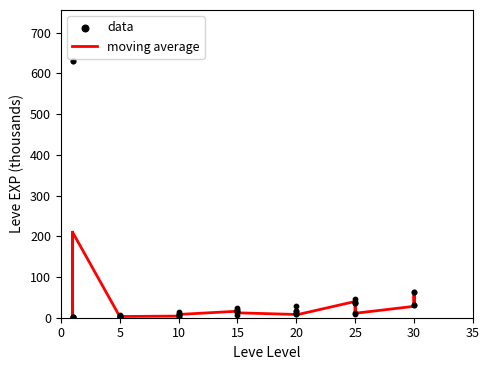

Which series reaches the minimum Y coordinate?

moving average